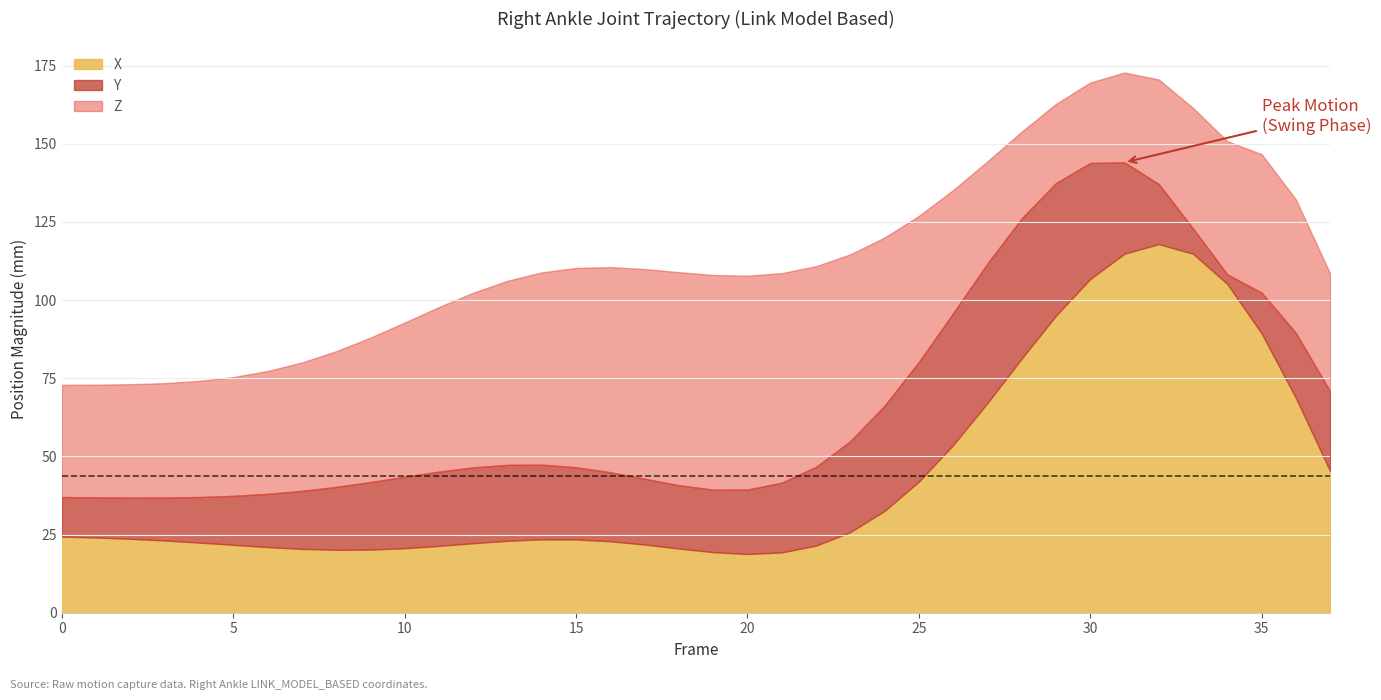

Is it true that X equals 18.8 at 20?

True